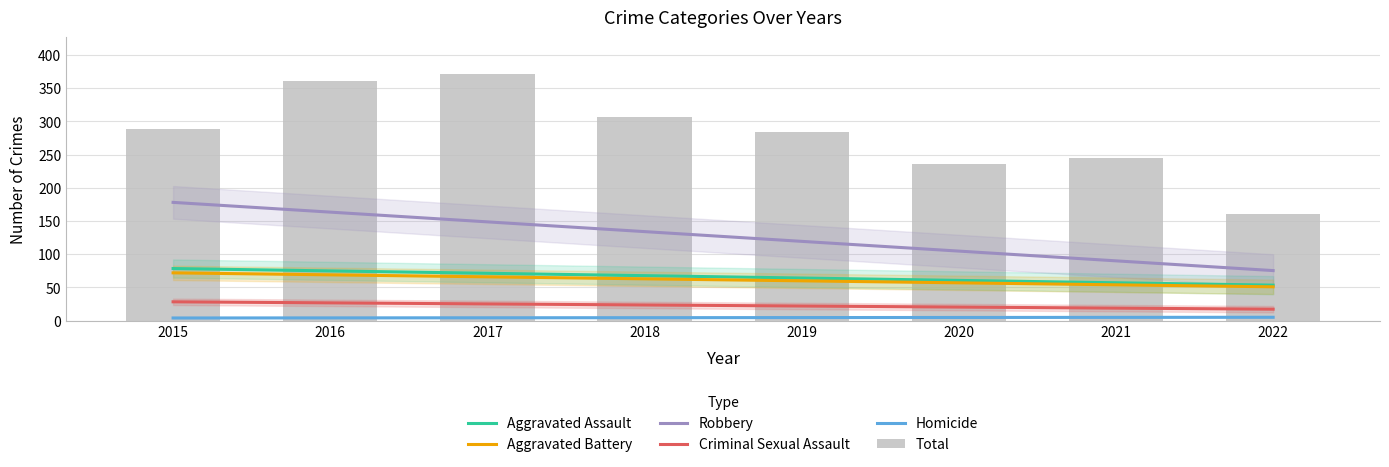

Which category has the lowest value across all series?

2015